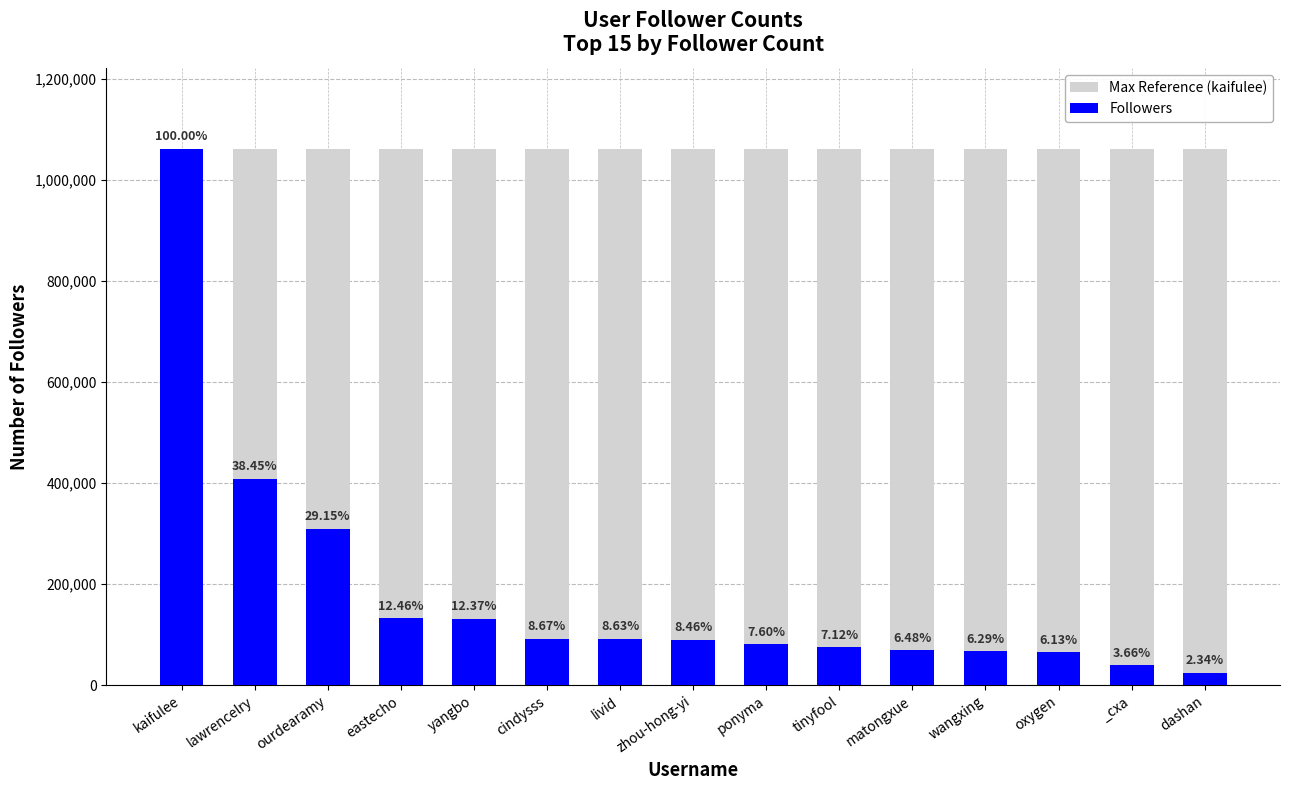

The value of Max Reference at zhou-hong-yi is 1061981. True or false?

True